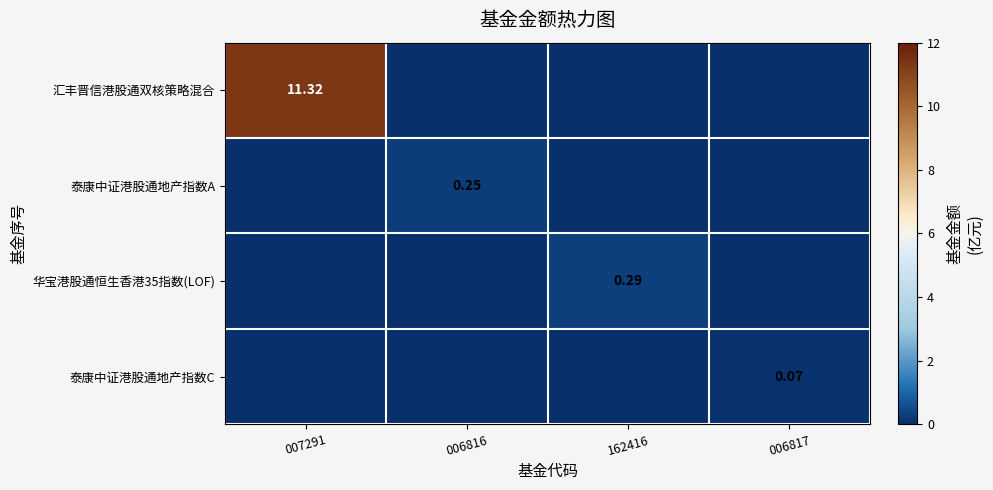

At which category is the sum across all series the highest?

007291